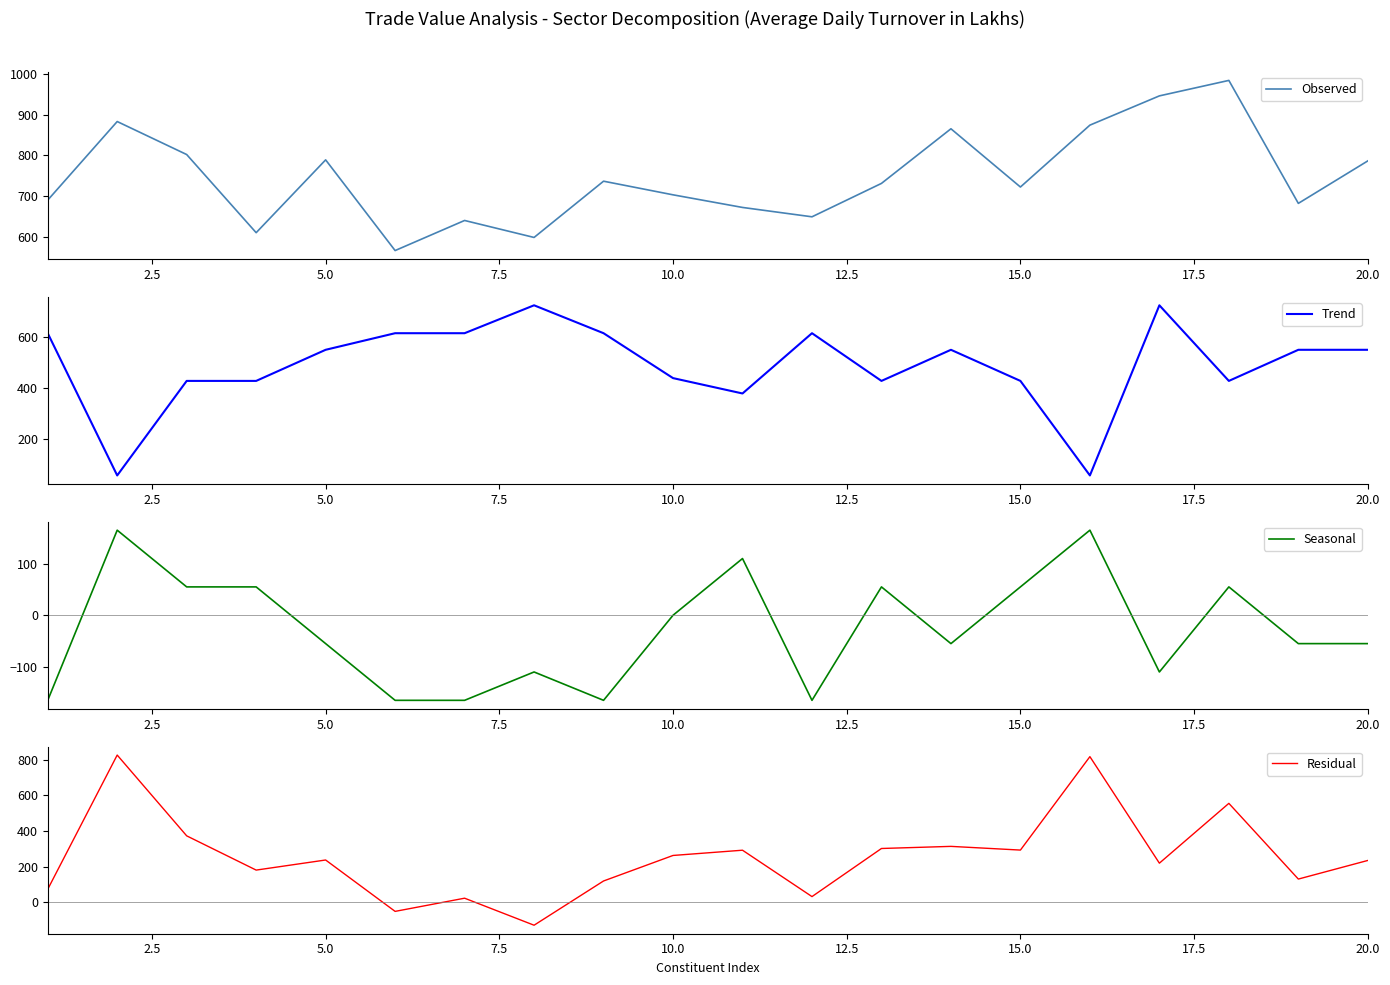

What is the minimum value for Seasonal?

-165